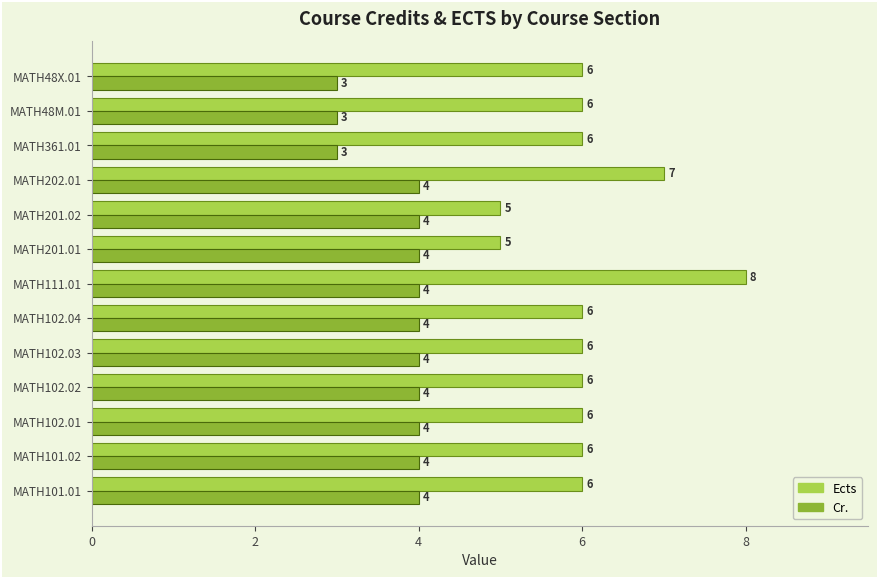

Rank the series by their maximum value, from lowest to highest.

Cr., Ects